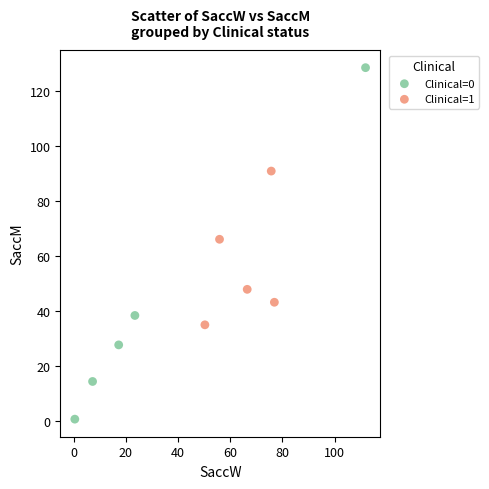

Which series reaches the maximum Y coordinate?

Clinical=0